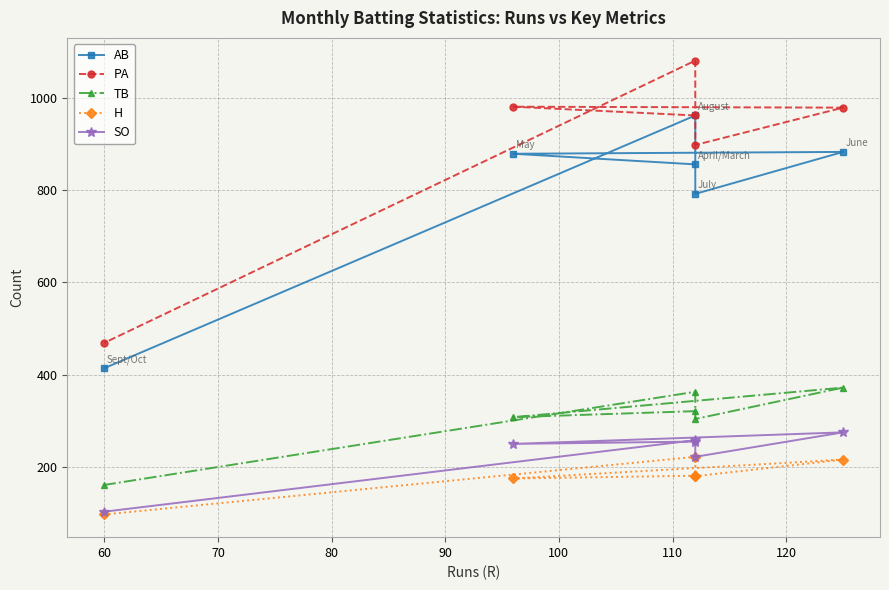

Reading right to left, list all the values displayed in this chart.

AB: 414	962	792	883	879	856
PA: 469	1081	898	979	981	962
TB: 161	363	304	372	308	321
H: 97	222	180	216	175	181
SO: 103	258	222	275	250	255